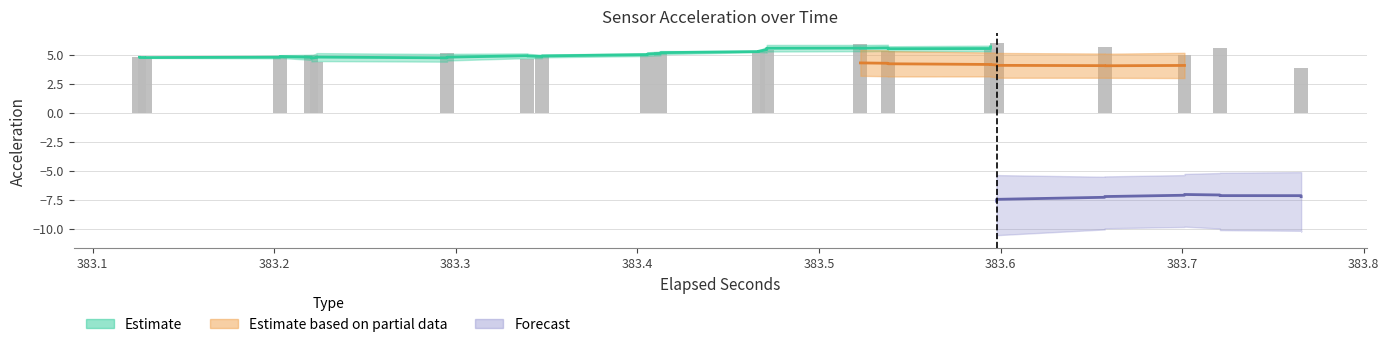

What is the sum of all acc_y values?

203.9